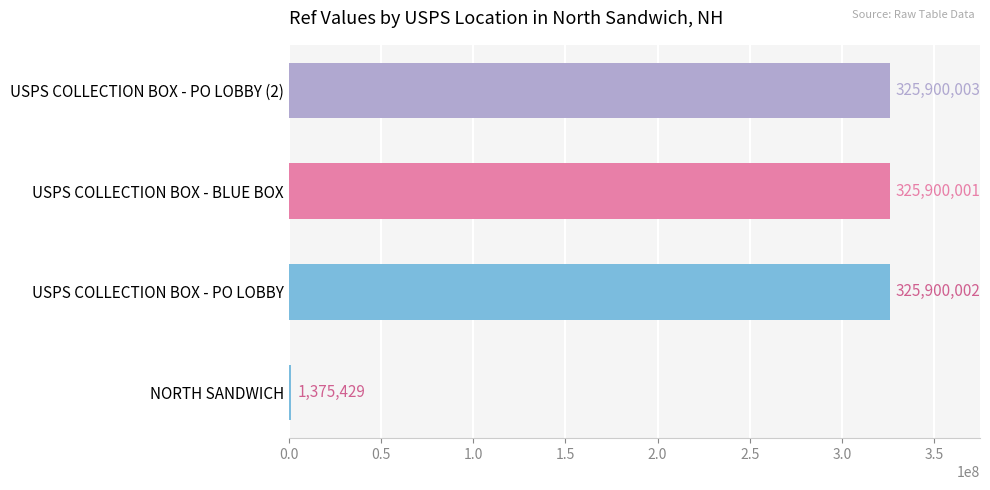

Which has a higher value, USPS COLLECTION BOX - PO LOBBY (2) or NORTH SANDWICH?

USPS COLLECTION BOX - PO LOBBY (2)